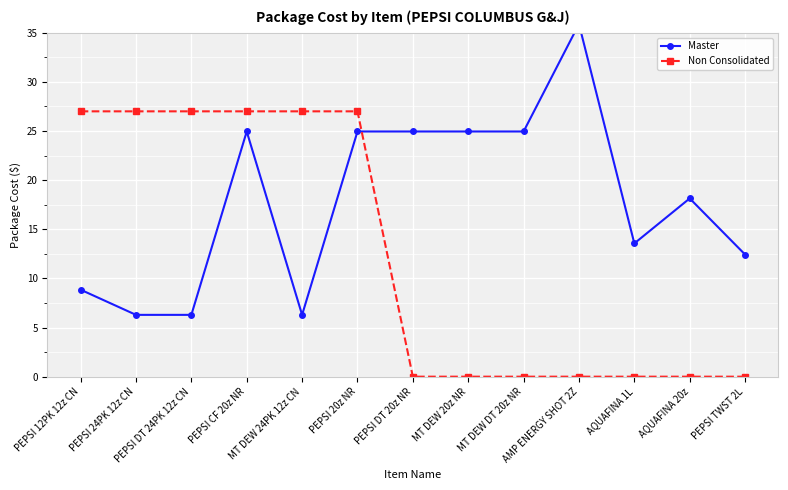

Where is Master nearest to the value 21?

AQUAFINA 20z